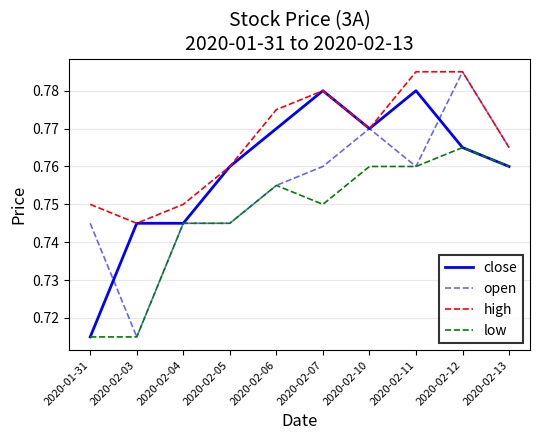

Between 2020-01-31 and 2020-02-06, which series saw the biggest shift?

close